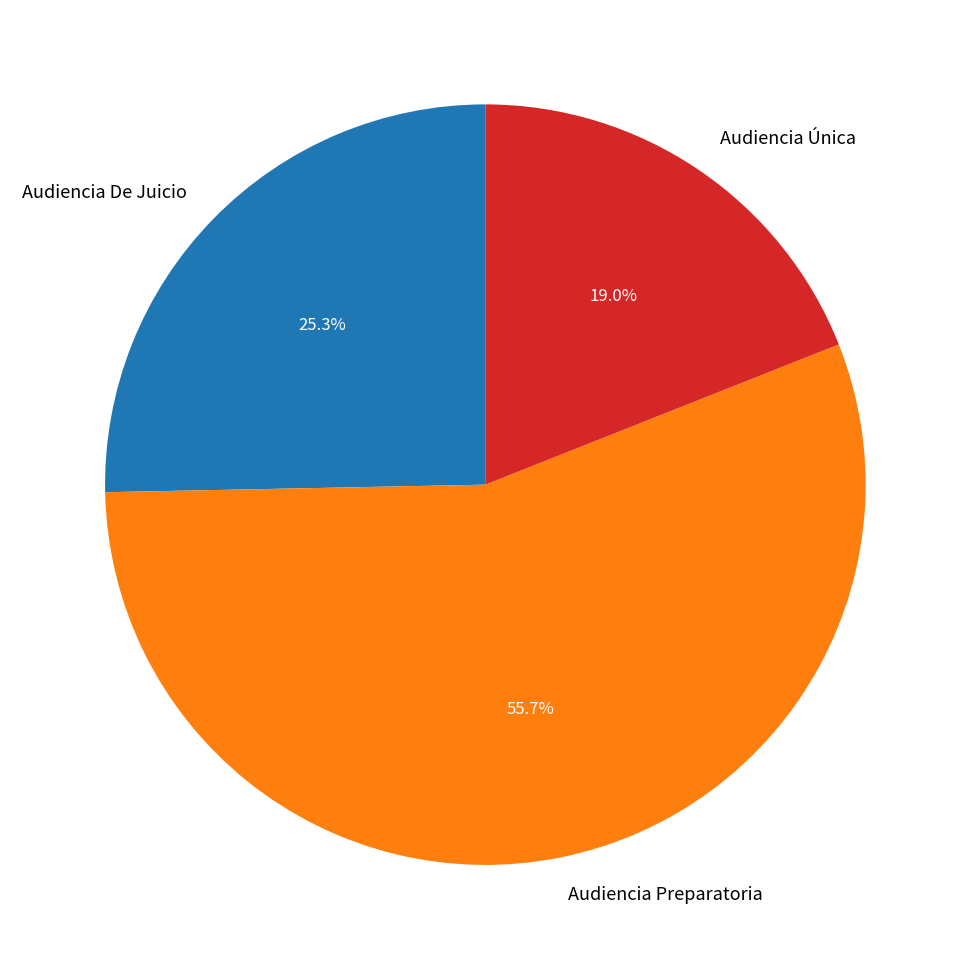

To the nearest percent, what percentage of the pie is Audiencia Preparatoria?

56%